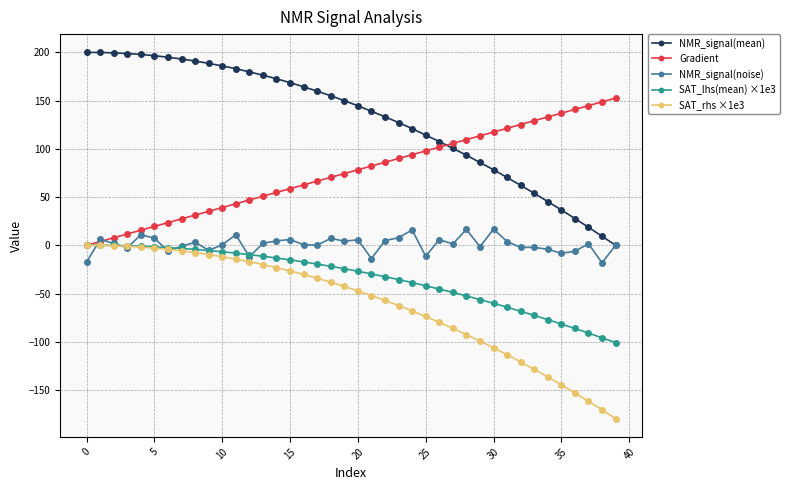

What are all the series names shown in the legend?

NMR_signal(mean), Gradient, NMR_signal(noise), SAT_lhs(mean) ×1e3, SAT_rhs ×1e3